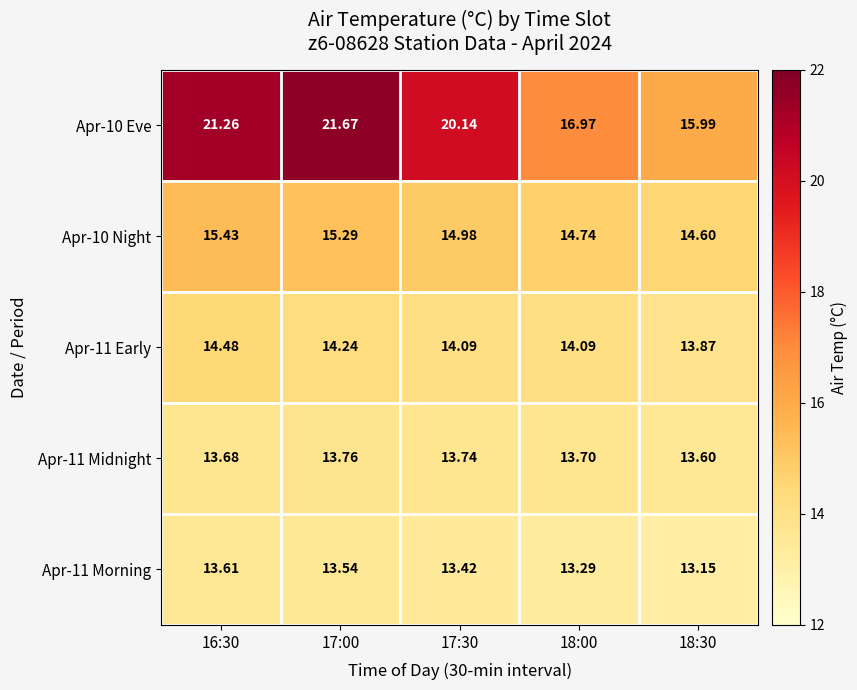

Is the value of Apr-11 Morning at 17:00 greater than the value of Apr-10 Night at 18:30?

No